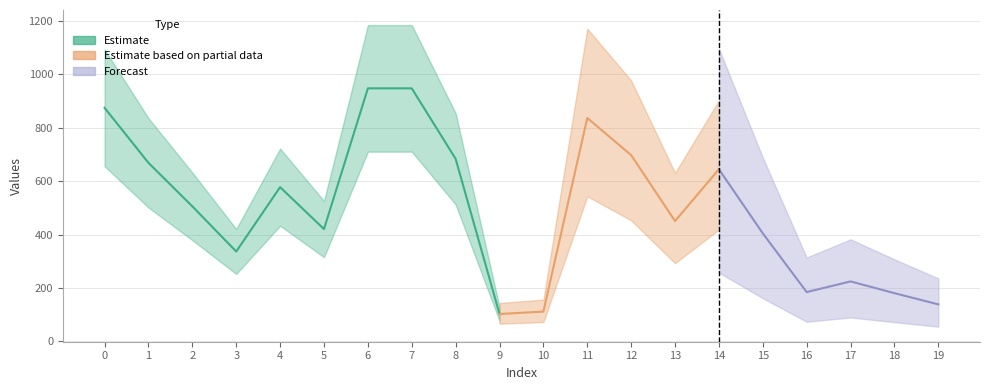

How many categories are shown in the chart?

20